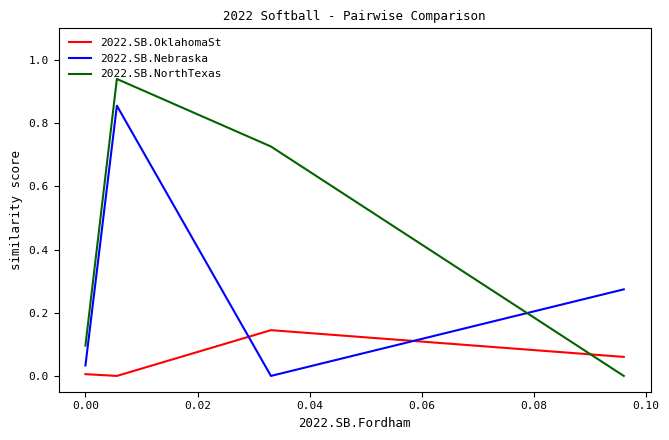

Which series has the largest range (max minus min)?

2022.SB.NorthTexas